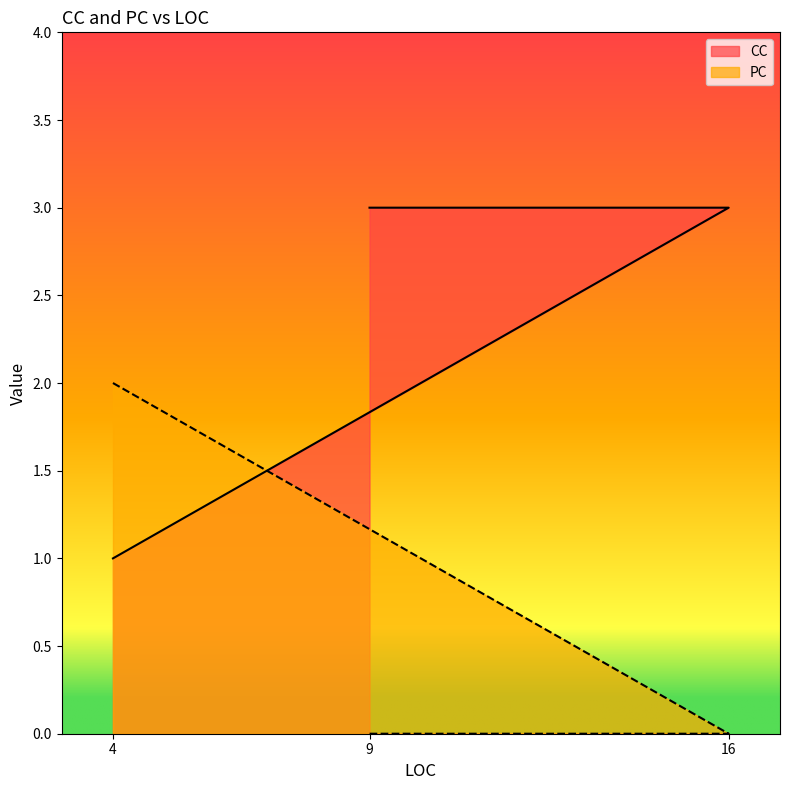

What is the label of the 1st point from the left?

4